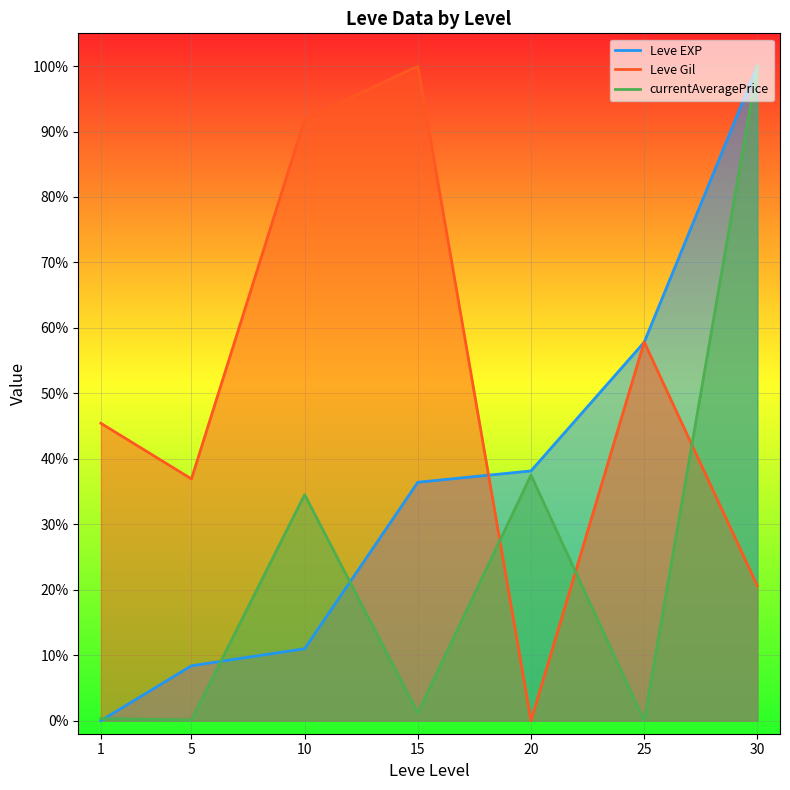

Rank the series by their maximum value, from lowest to highest.

Leve EXP, Leve Gil, currentAveragePrice